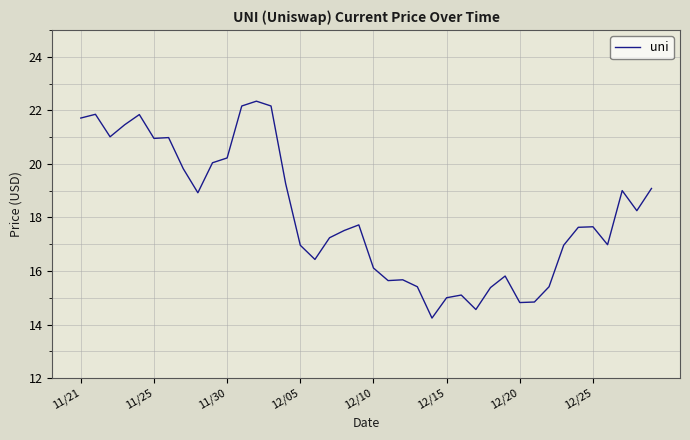

Is this an area chart (filled region under the line)?

No